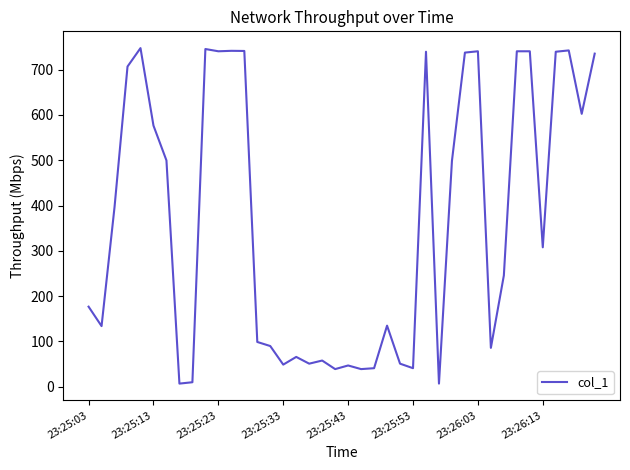

What is the difference between the maximum and minimum values?

740.5